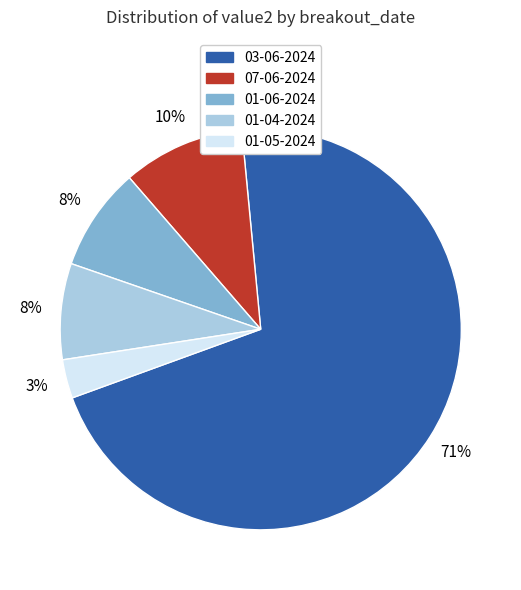

How many segments does this pie chart have?

5